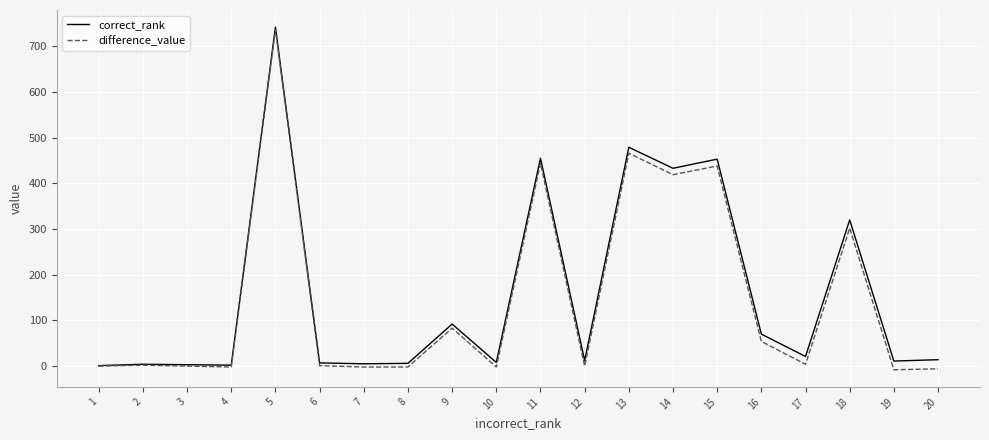

At how many categories does at least one series exceed 420?

5